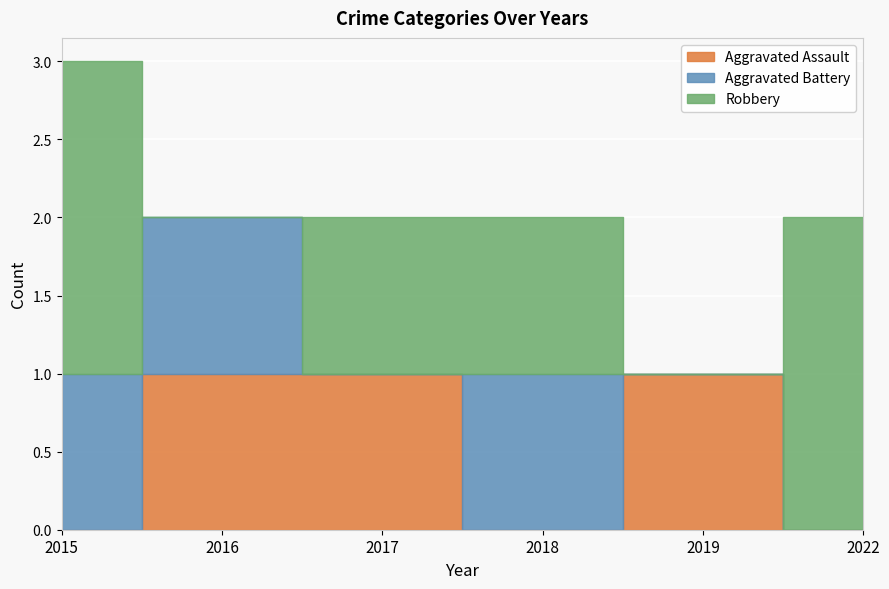

Reading right to left, list all the values displayed in this chart.

Aggravated Assault: 2022=0	2019=1	2018=0	2017=1	2016=1	2015=0
Aggravated Battery: 2022=0	2019=0	2018=1	2017=0	2016=1	2015=1
Robbery: 2022=2	2019=0	2018=1	2017=1	2016=0	2015=2